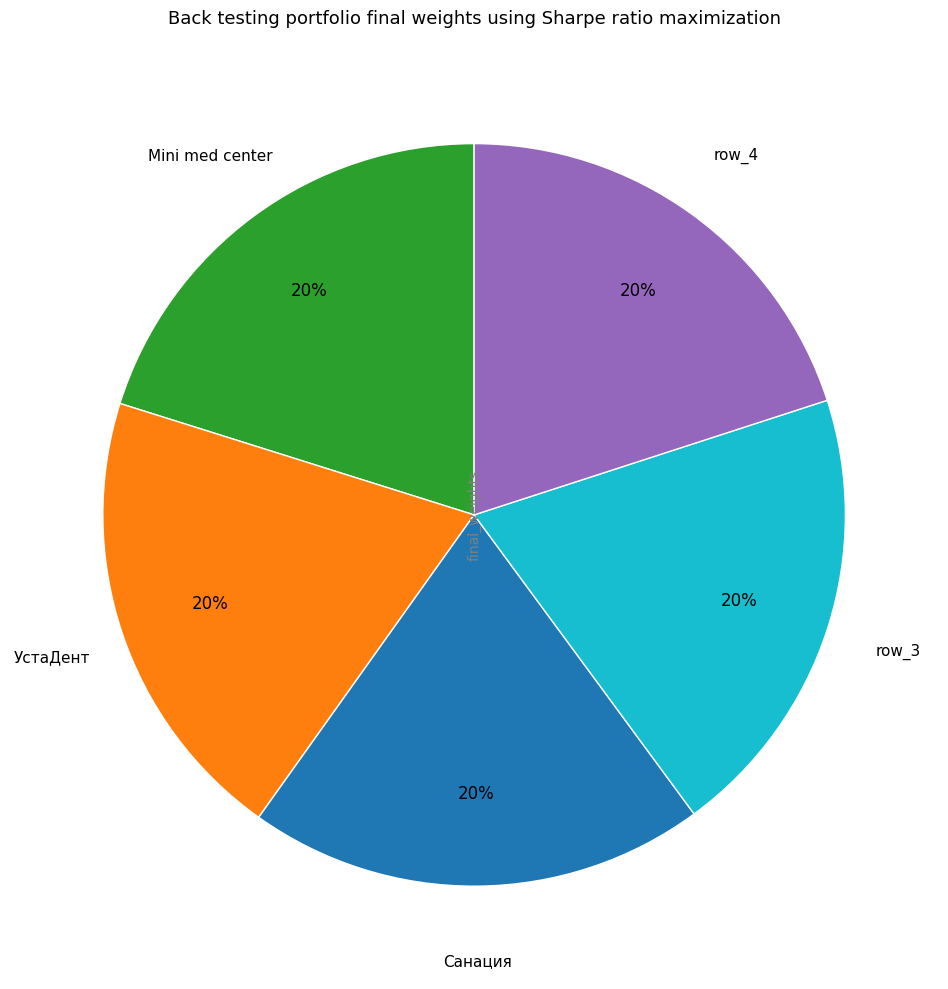

What is the ratio of the value at УстаДент to the value at row_3?

1.0